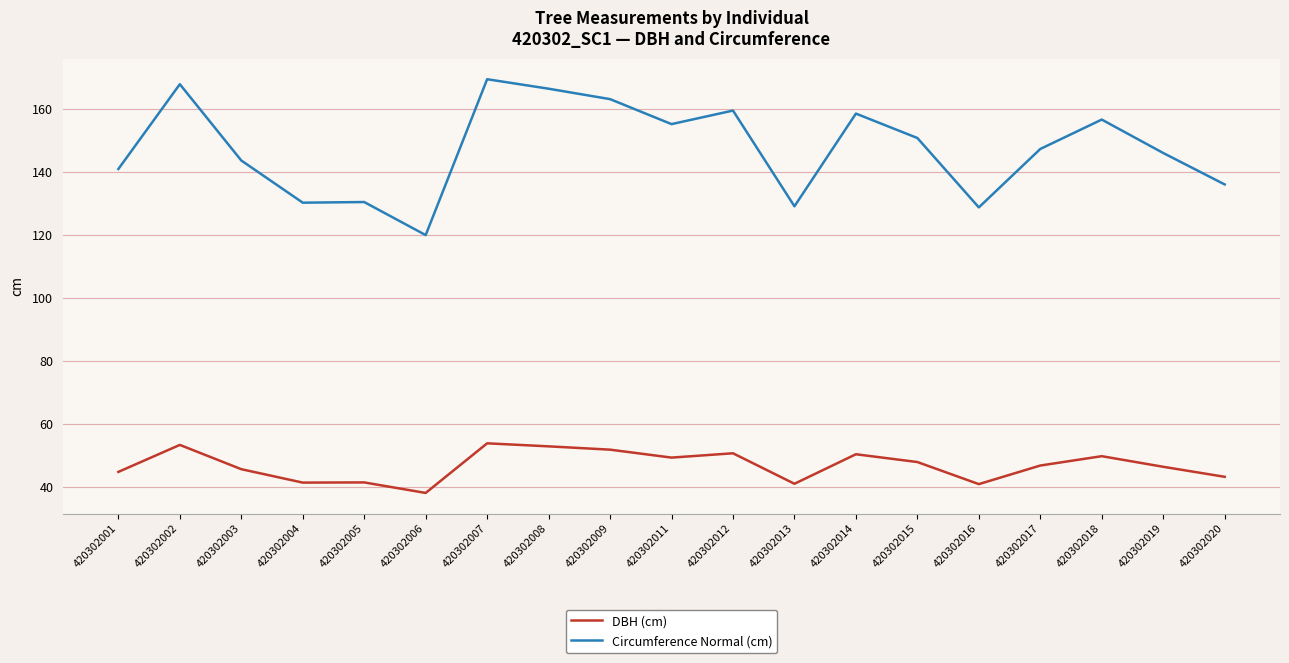

The DBH (cm) series shows 48.0 at 420302015. True or false?

True